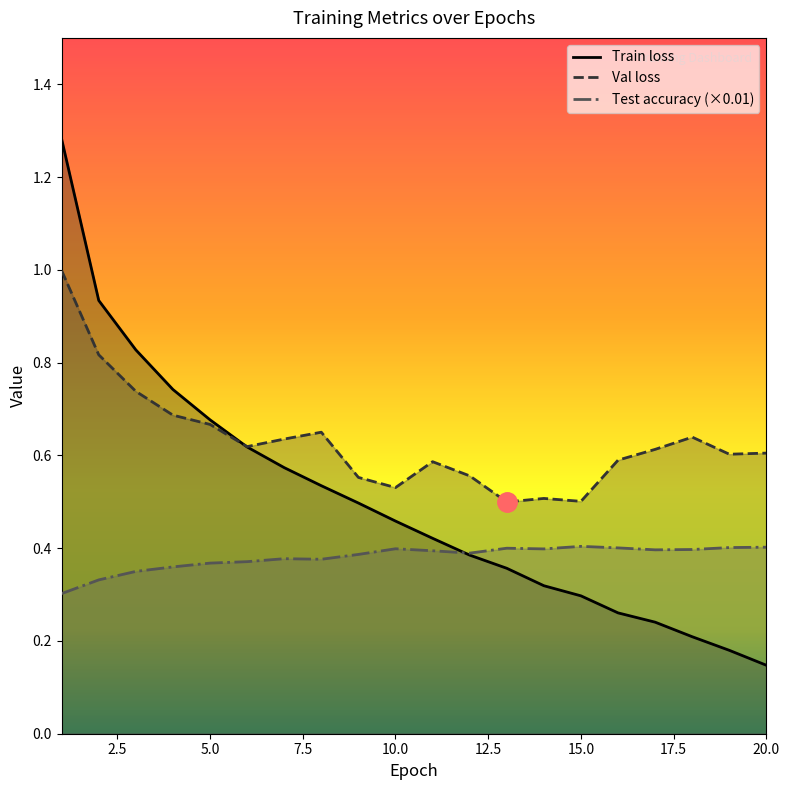

Between 7 and 8, which series saw the biggest shift?

Train loss